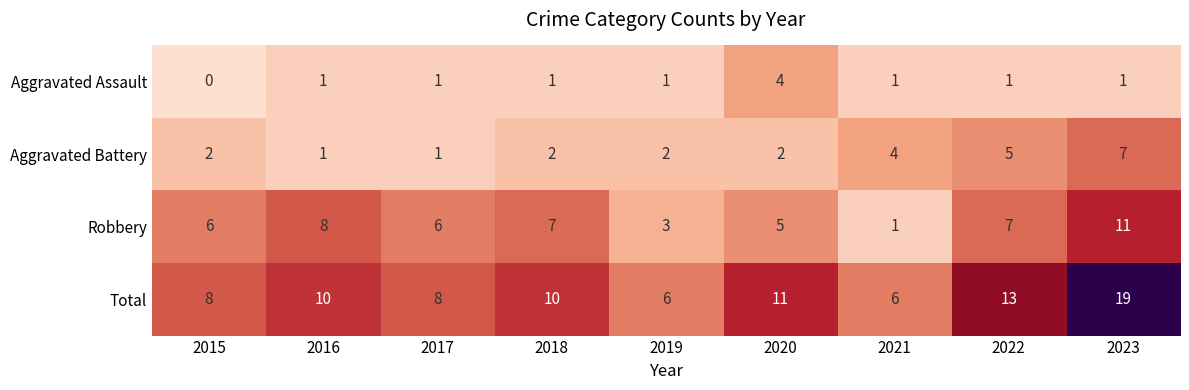

Which series changed the most between 2016 and 2023?

Total